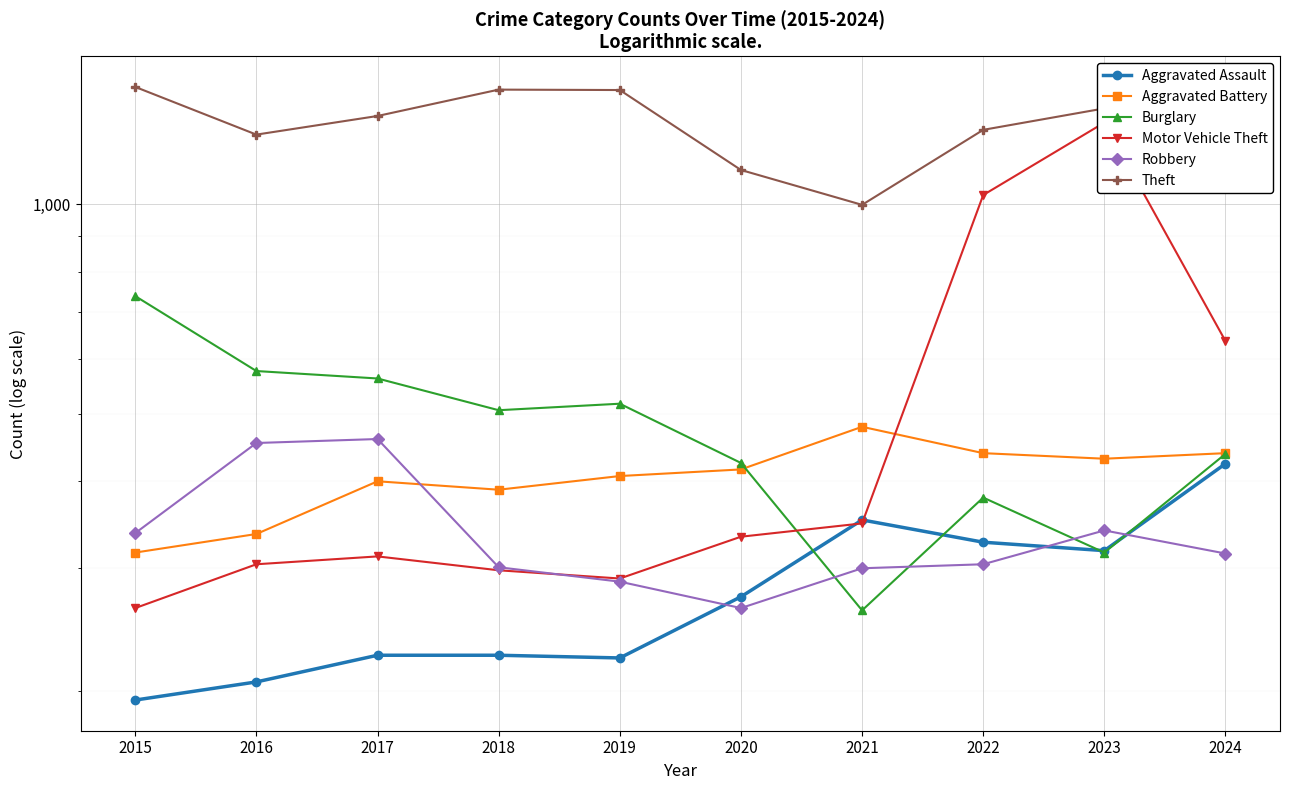

What is the sum of the Aggravated Assault values at 2016 and 2024?

630